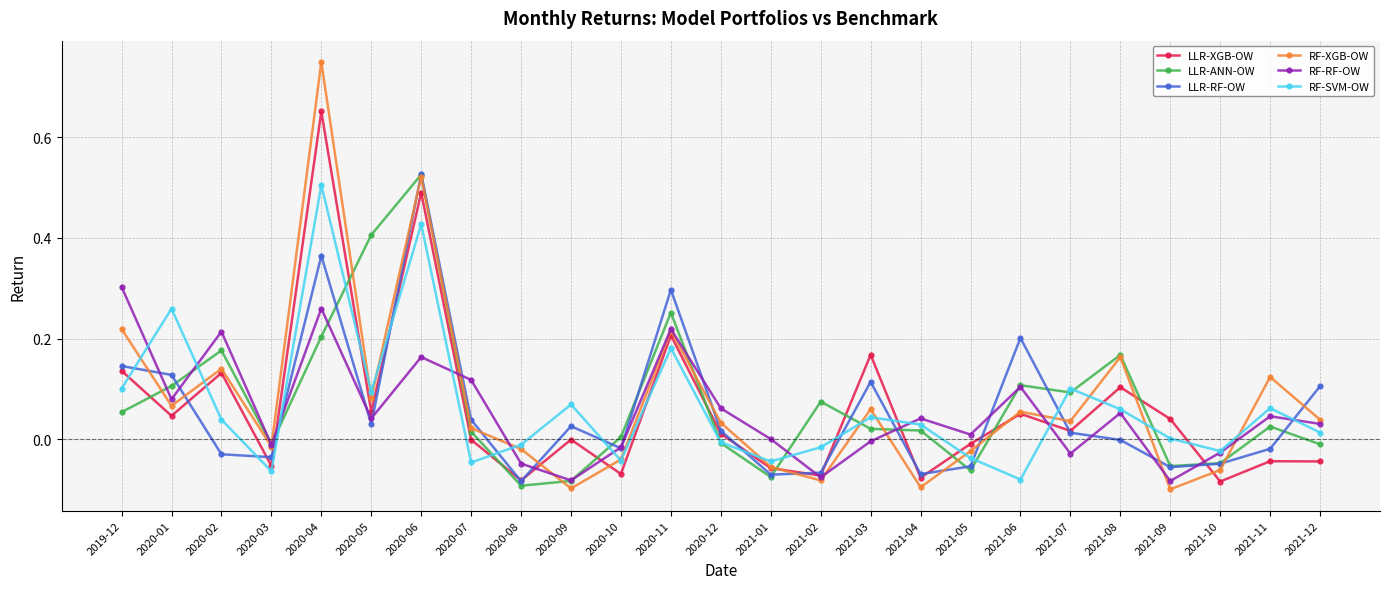

What are all the series names shown in the legend?

LLR-XGB-OW, LLR-ANN-OW, LLR-RF-OW, RF-XGB-OW, RF-RF-OW, RF-SVM-OW